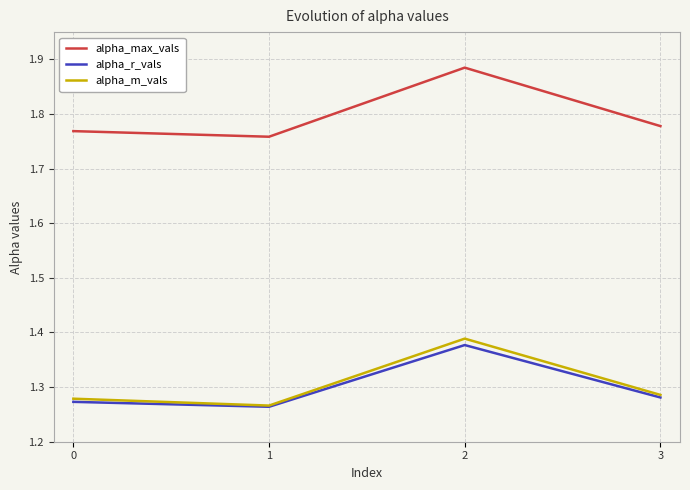

How many lines are shown in the chart?

3